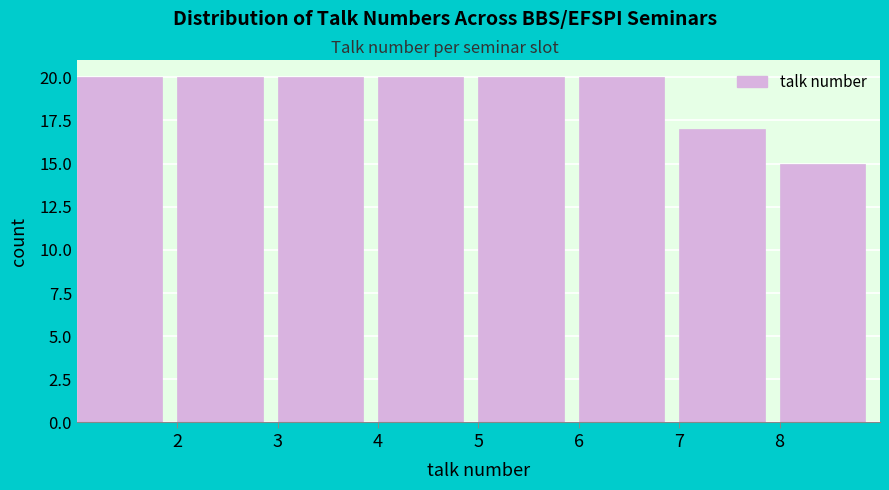

How tall is the bar that spans 8 to 9 on the x-axis? The values are not printed on the chart, so give them approximately, as read against the axis.

15